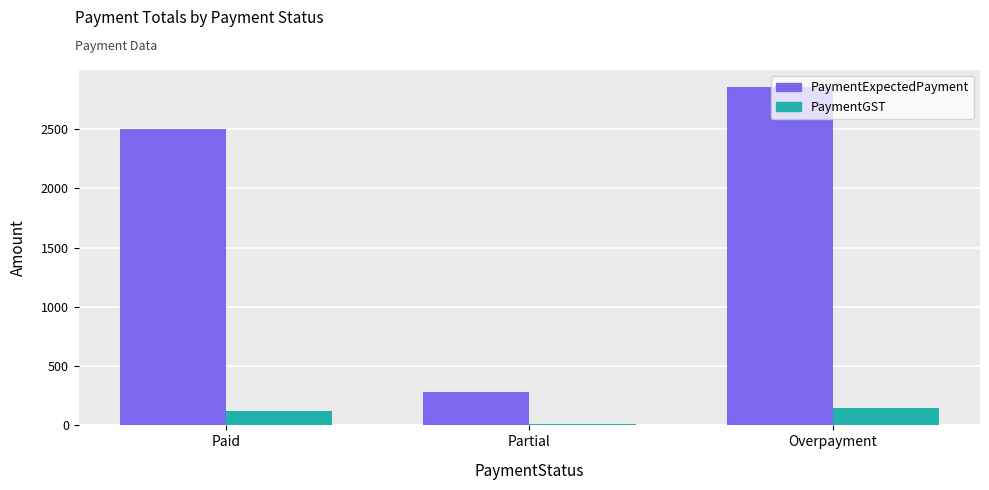

Is it true that PaymentExpectedPayment equals 2857.1 at Overpayment?

True